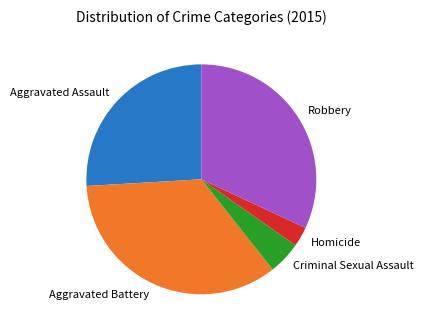

True or false: Aggravated Assault accounts for 26% of the total.

True